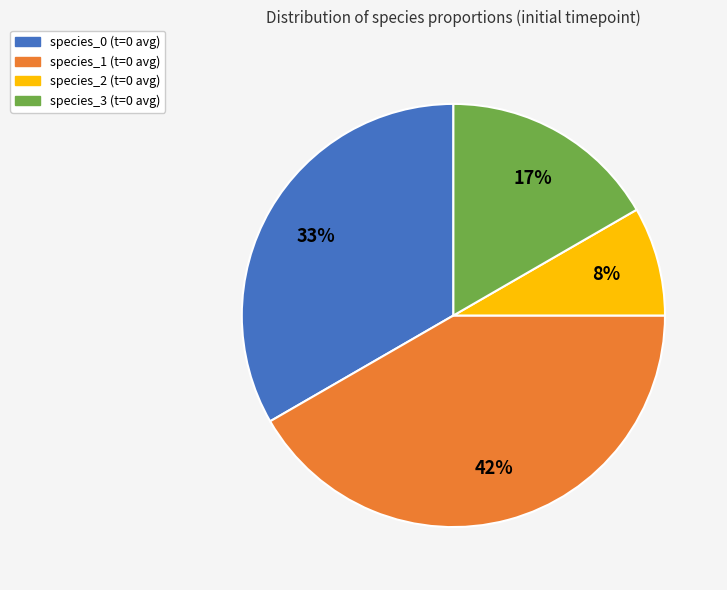

To the nearest percent, what is the combined percentage of species_3 and species_2?

25%